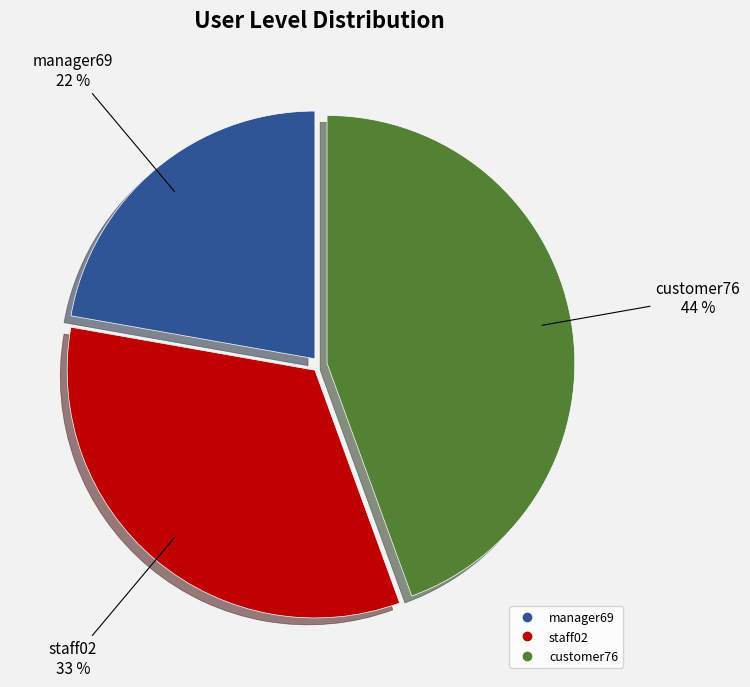

To the nearest percent, what portion does customer76 represent?

44%